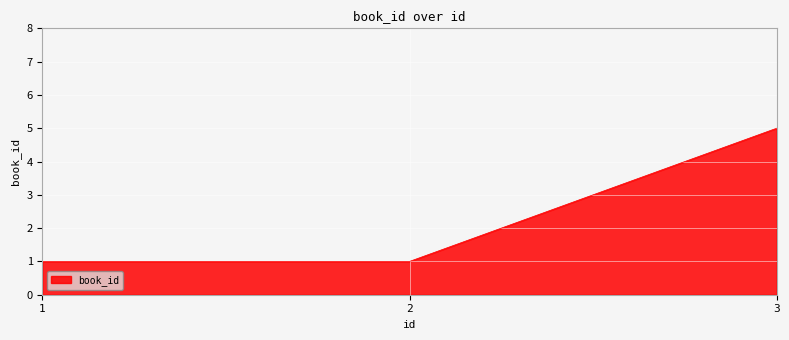

Reading left to right, what are all the values shown in this chart?

1=1	2=1	3=5